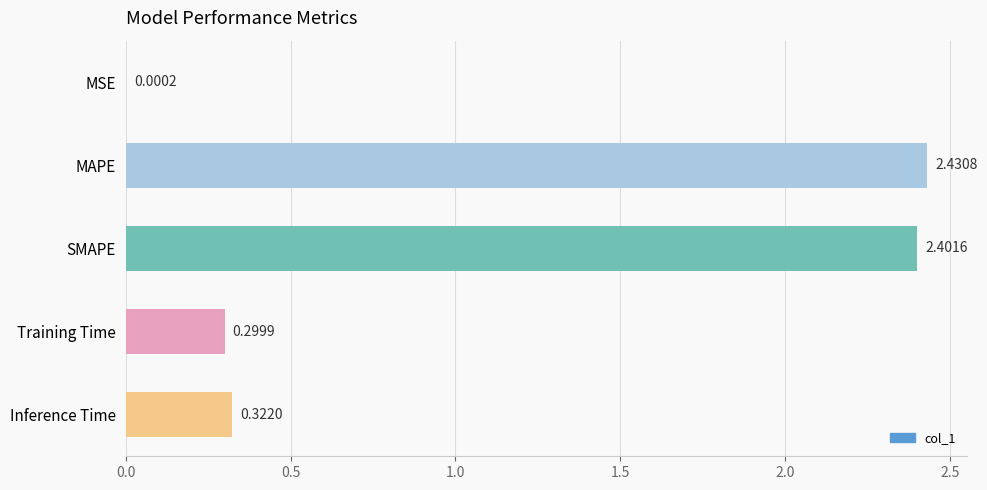

Are the bars grouped side by side (vs. stacked)?

No